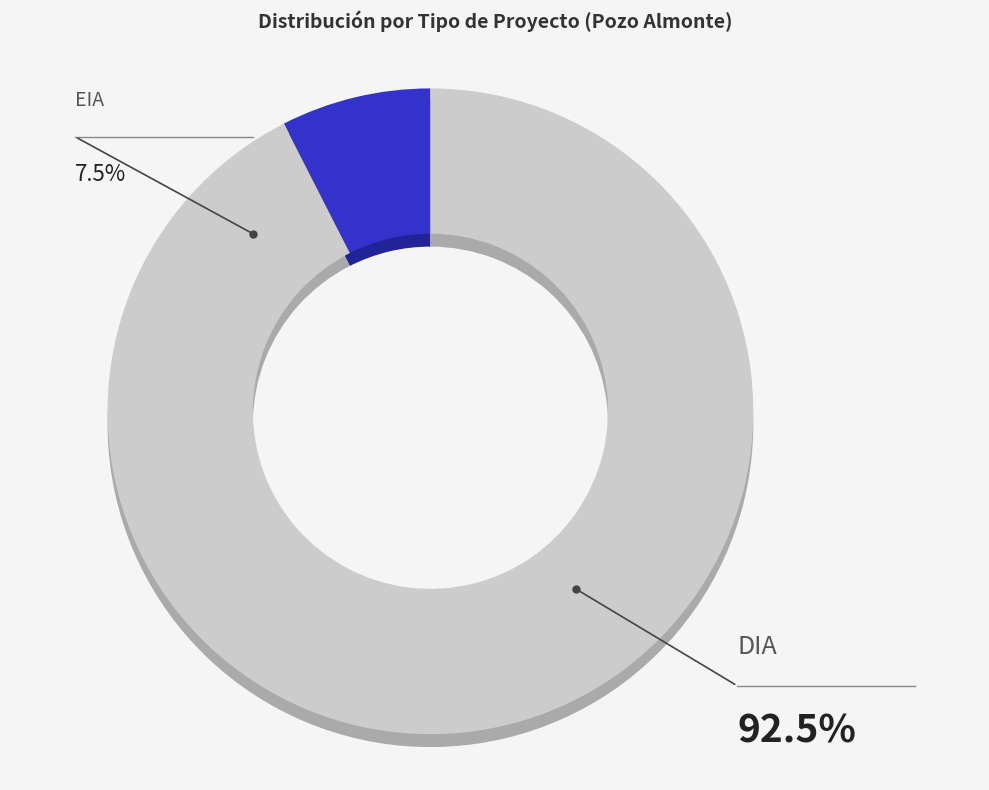

Which category has the smallest portion of the pie?

EIA